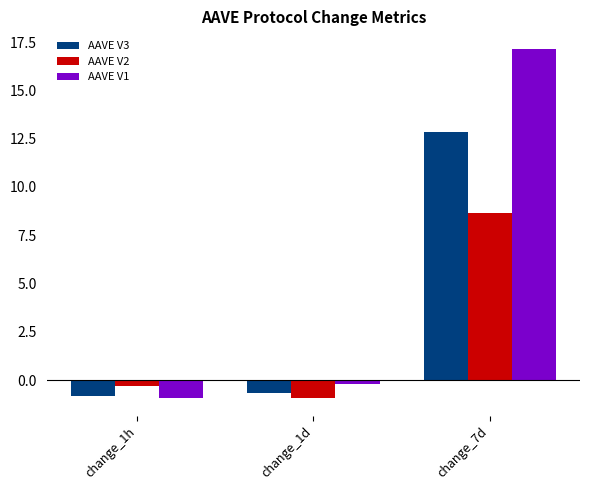

At which label is AAVE V2 closest to 3?

change_1h